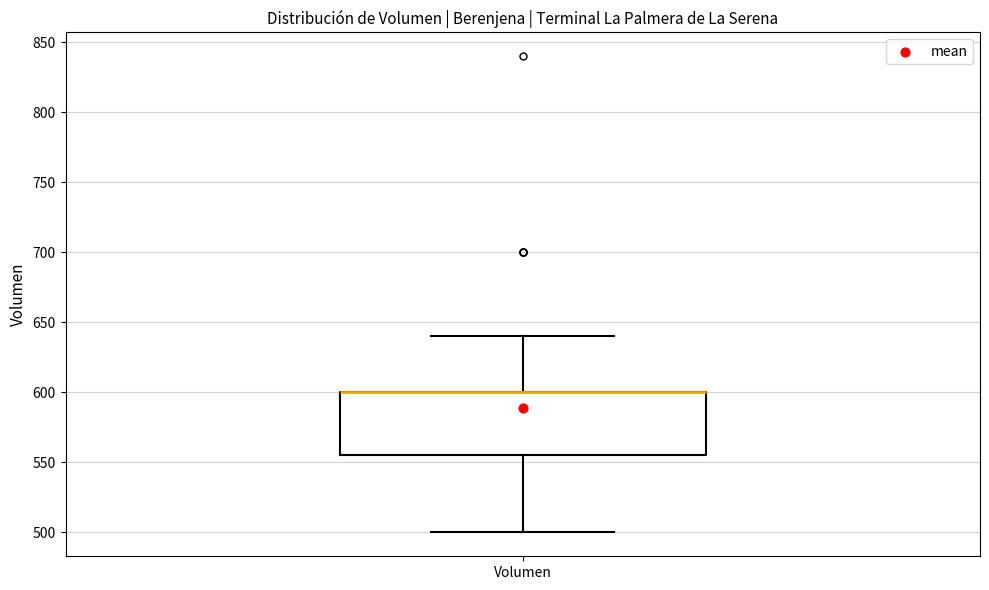

Where is the lower edge of the box for Volumen on the y-axis? The values are not printed on the chart, so give them approximately, as read against the axis.

555